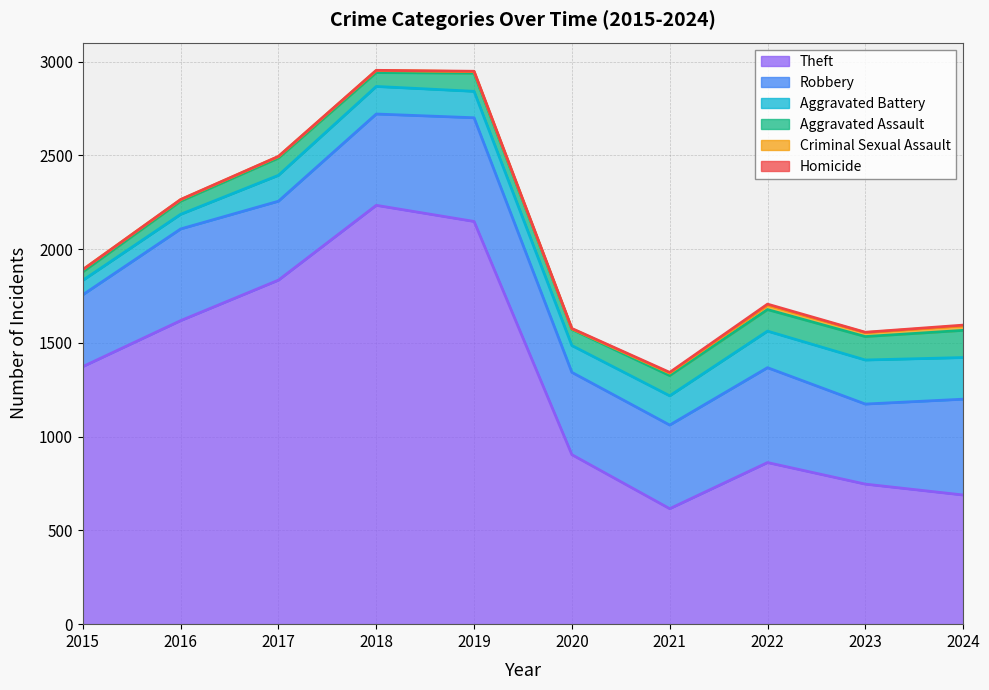

Which series changed the most between 2015 and 2017?

Theft